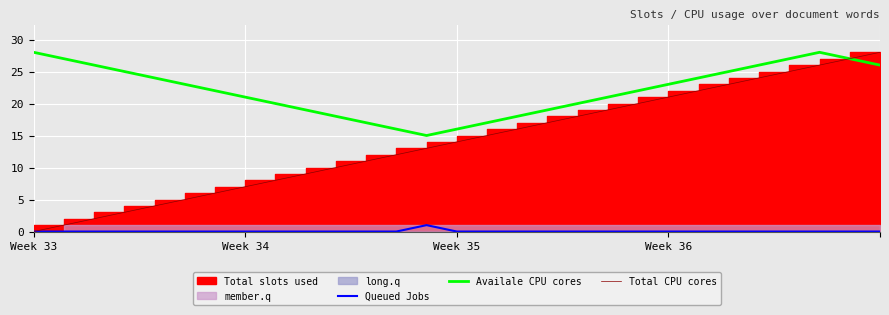

What is the maximum value for Availale CPU cores?

28